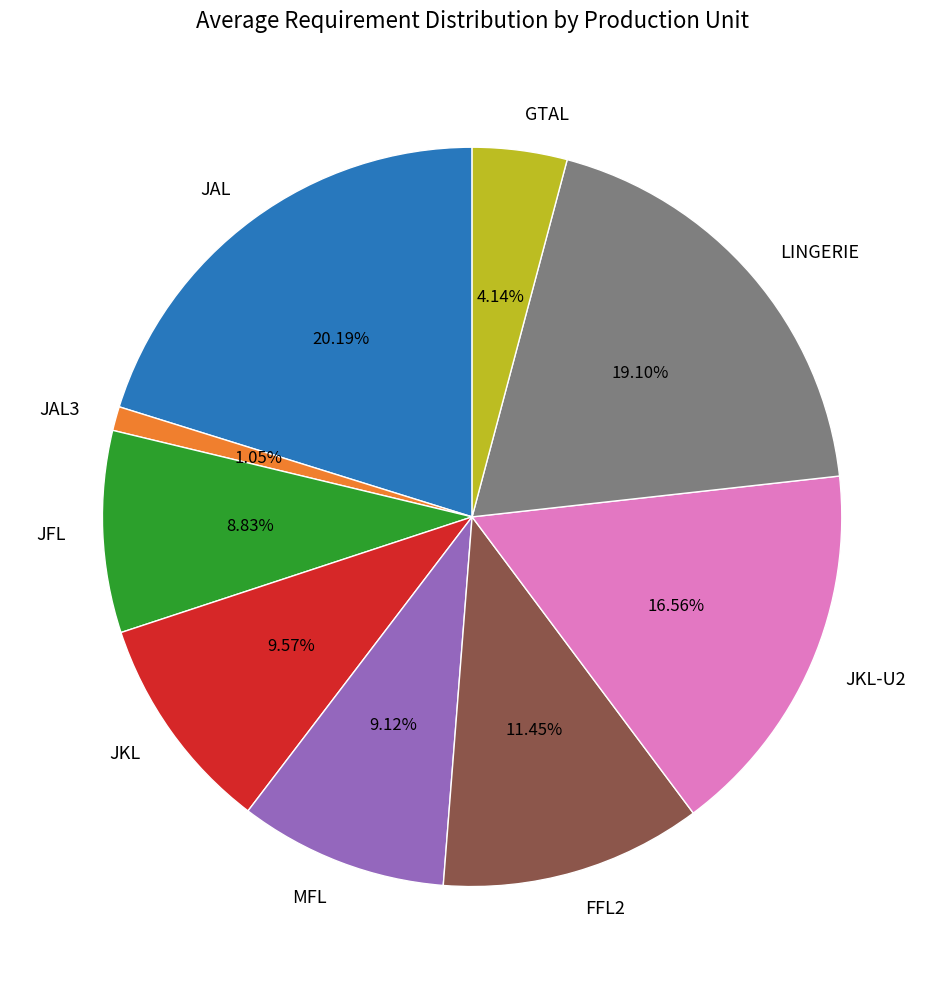

What percentage is NOT represented by JKL?

90.4%